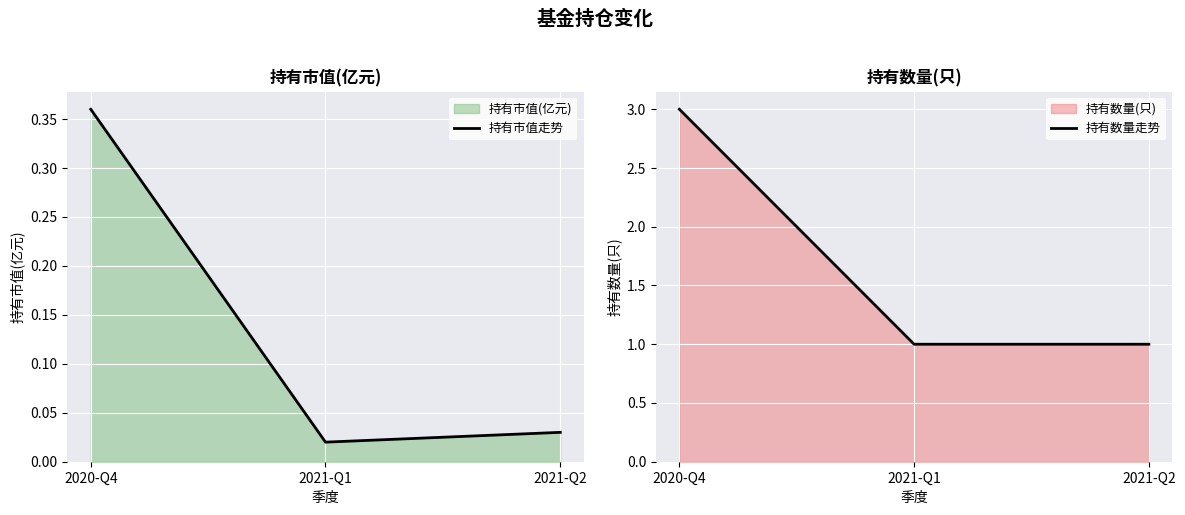

Reading left to right, what are all the values shown in this chart?

持有市值走势: 2020-Q4=0.4	2021-Q1=0.0	2021-Q2=0.0
持有数量走势: 2020-Q4=3.0	2021-Q1=1.0	2021-Q2=1.0